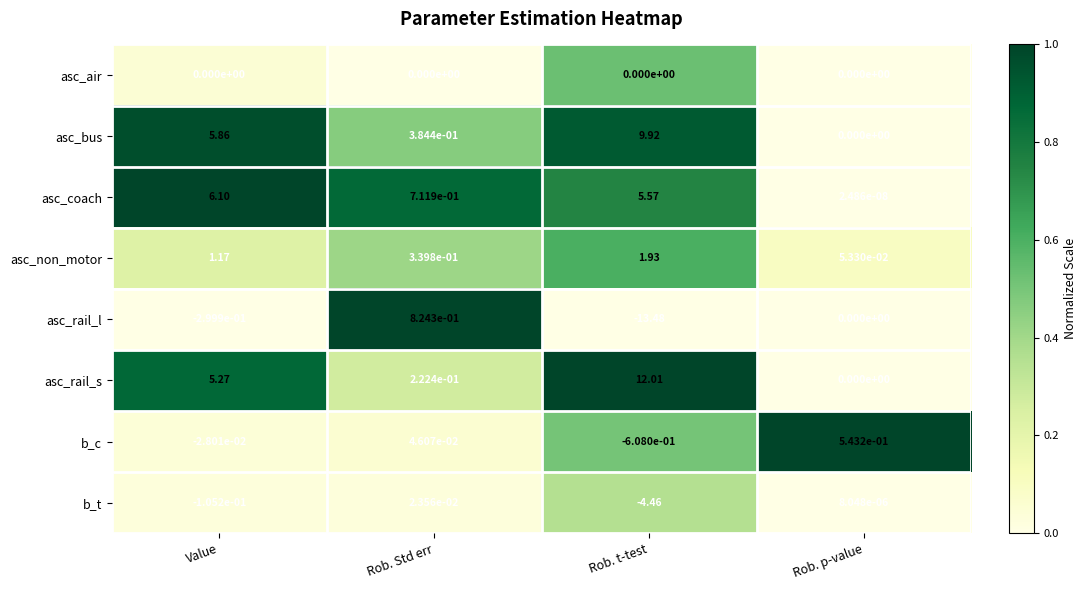

Where does the b_t series first go above 0?

Rob. Std err